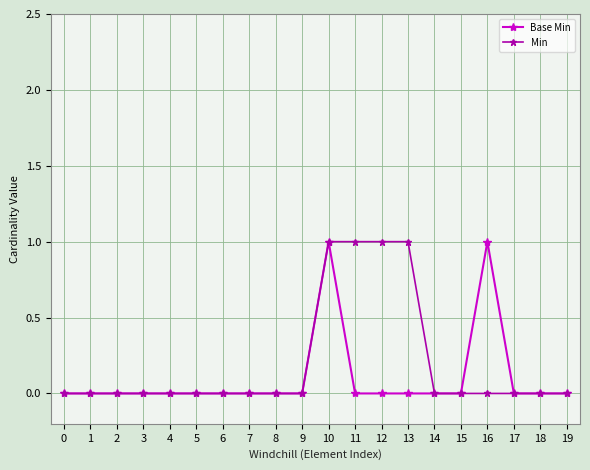

At which category is the sum across all series the highest?

10